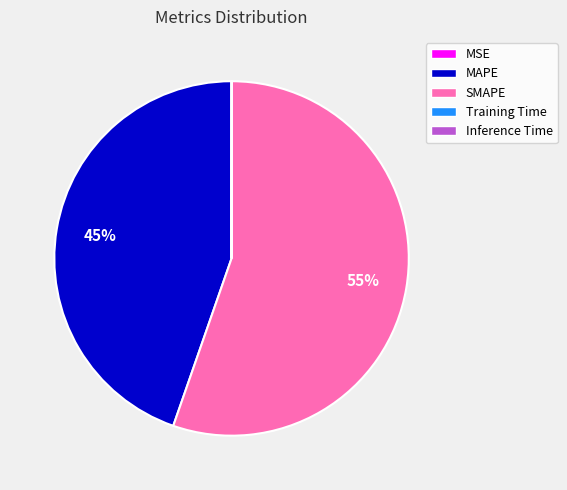

What percentage is the MAPE slice, to the nearest percent?

45%